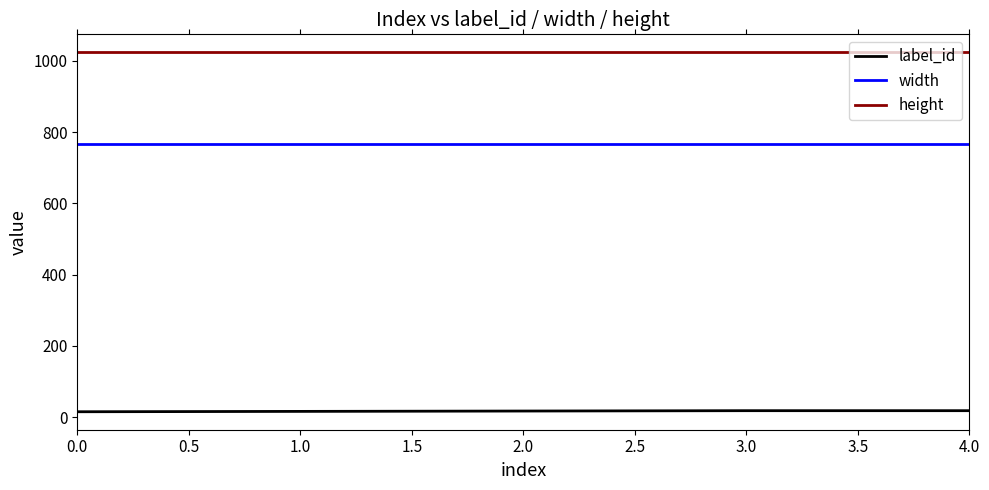

What is the maximum value shown in the chart?

1024